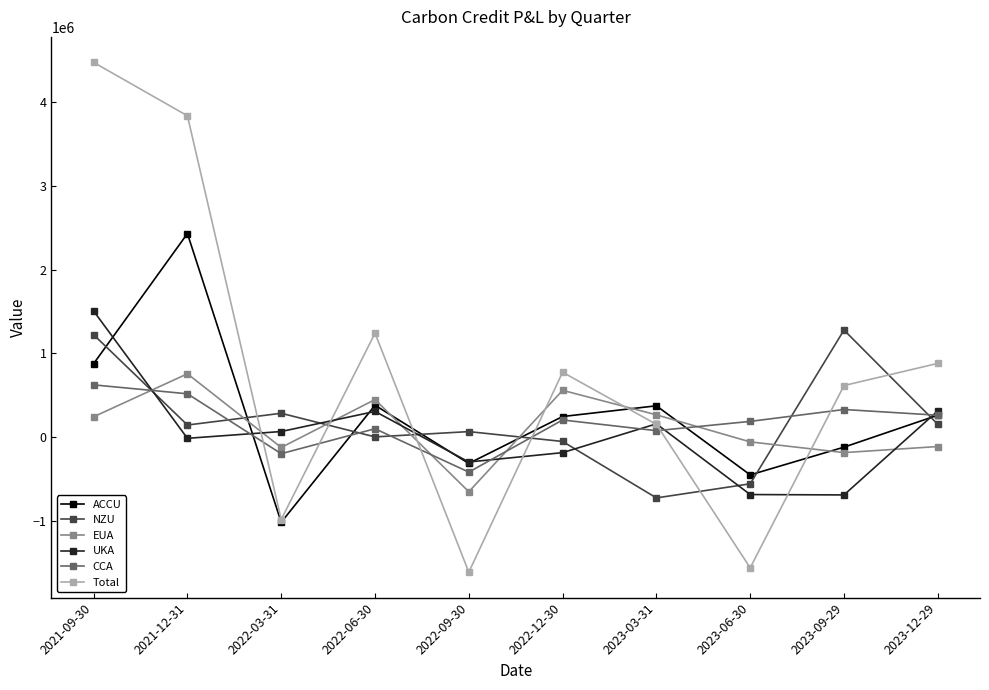

In NZU, how many points are lower than both neighbors (excluding endpoints)?

3